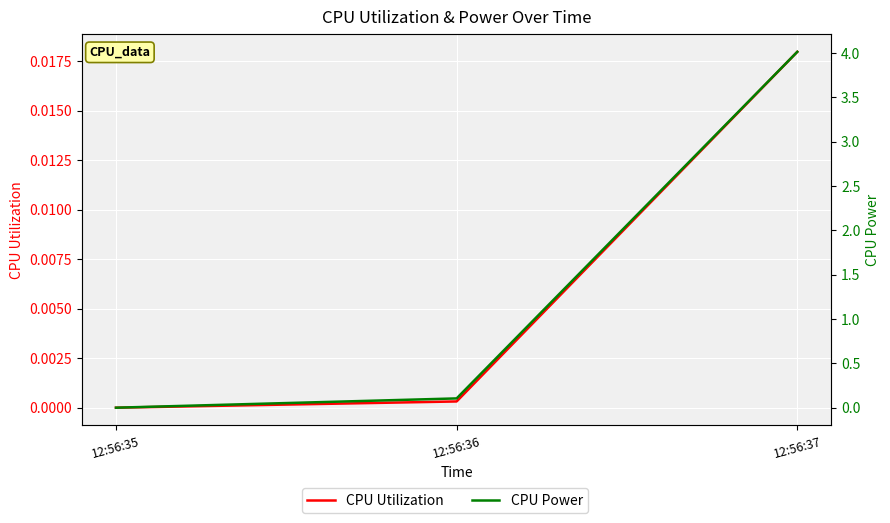

Rank the series by their maximum value, from highest to lowest.

CPU Power, CPU Utilization